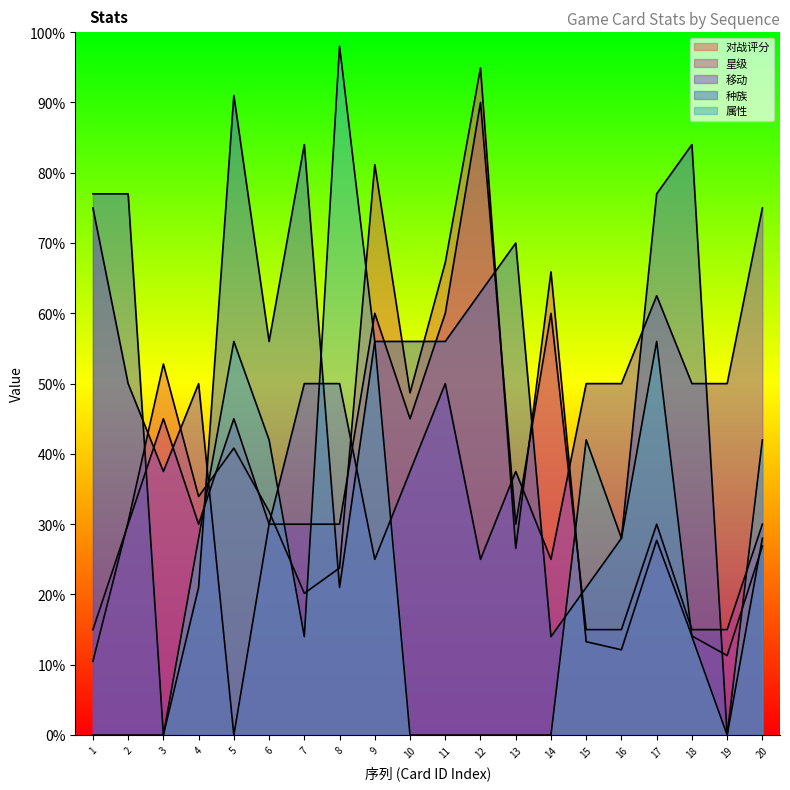

What is the total value across all series at 17?

2.5